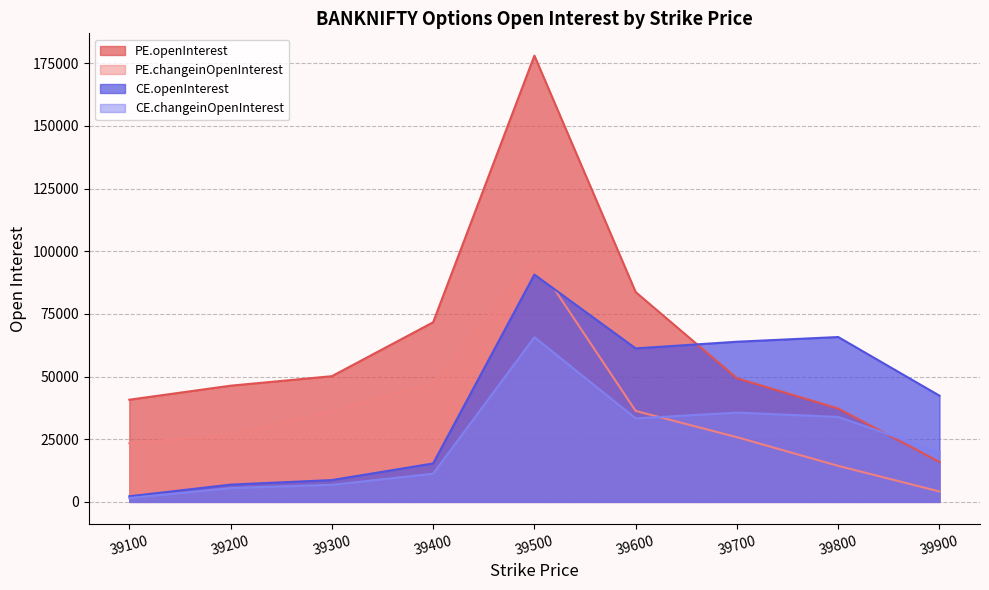

What is the value of the CE.changeinOpenInterest point at the 3rd from the left?

6806